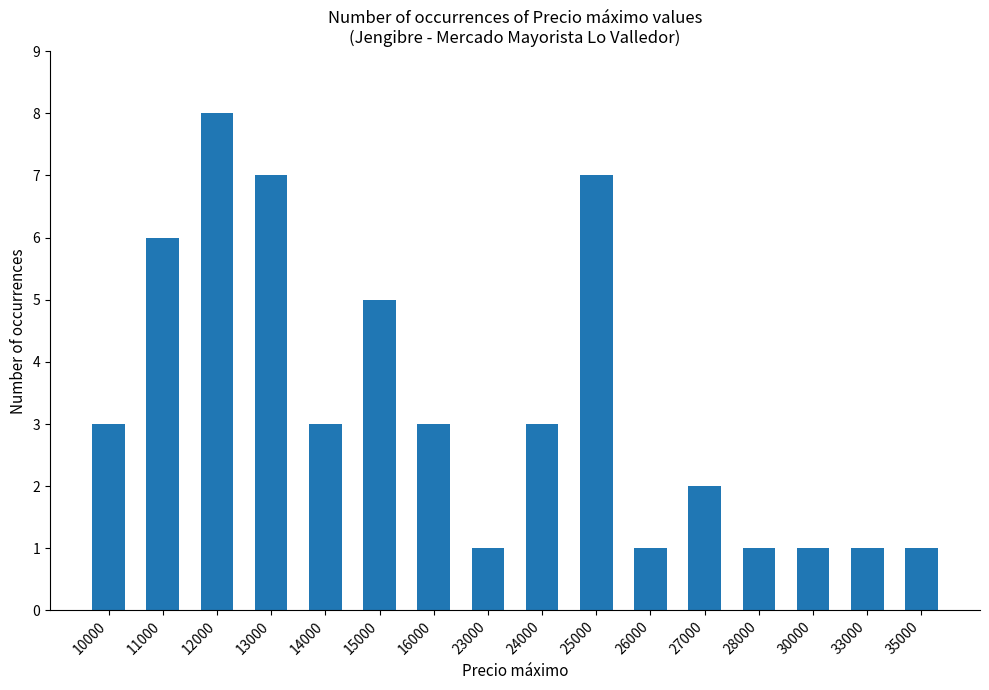

What is the sum of the values at 23000 and 26000?

2